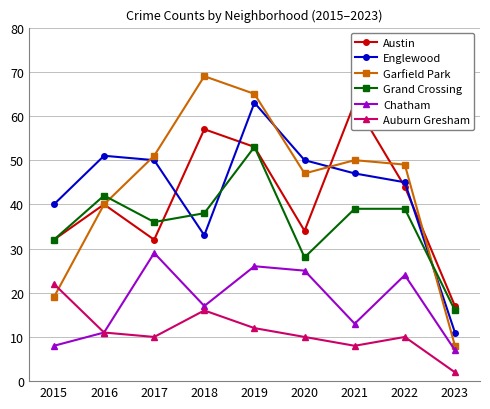

Reading right to left, what are all the values shown in this chart?

Austin: 17	44	63	34	53	57	32	40	32
Englewood: 11	45	47	50	63	33	50	51	40
Garfield Park: 8	49	50	47	65	69	51	40	19
Grand Crossing: 16	39	39	28	53	38	36	42	32
Chatham: 7	24	13	25	26	17	29	11	8
Auburn Gresham: 2	10	8	10	12	16	10	11	22